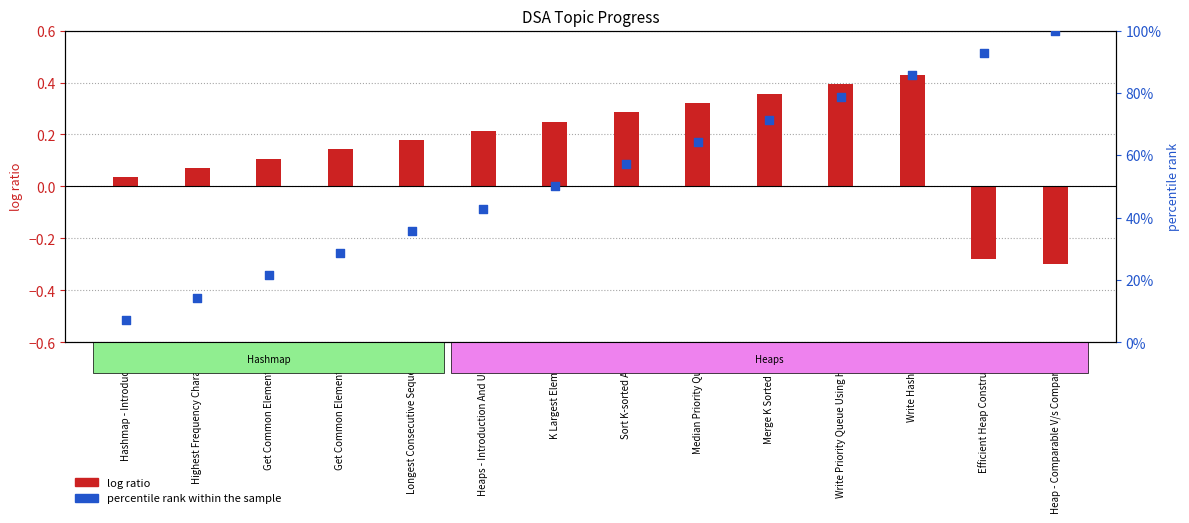

Approximately how many times larger is the value at Efficient Heap Constructor compared to Heap - Comparable V/s Comparator?

0.9